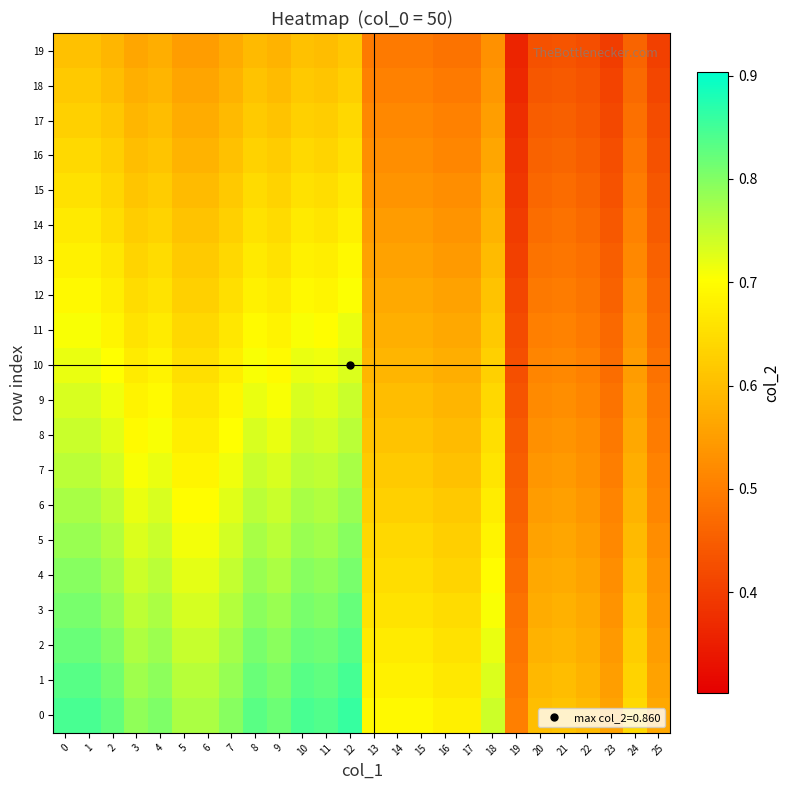

Rank the series at 1 from highest to lowest value.

0, 1, 2, 3, 4, 5, 6, 7, 8, 9, 10, 11, 12, 13, 14, 15, 16, 17, 18, 19